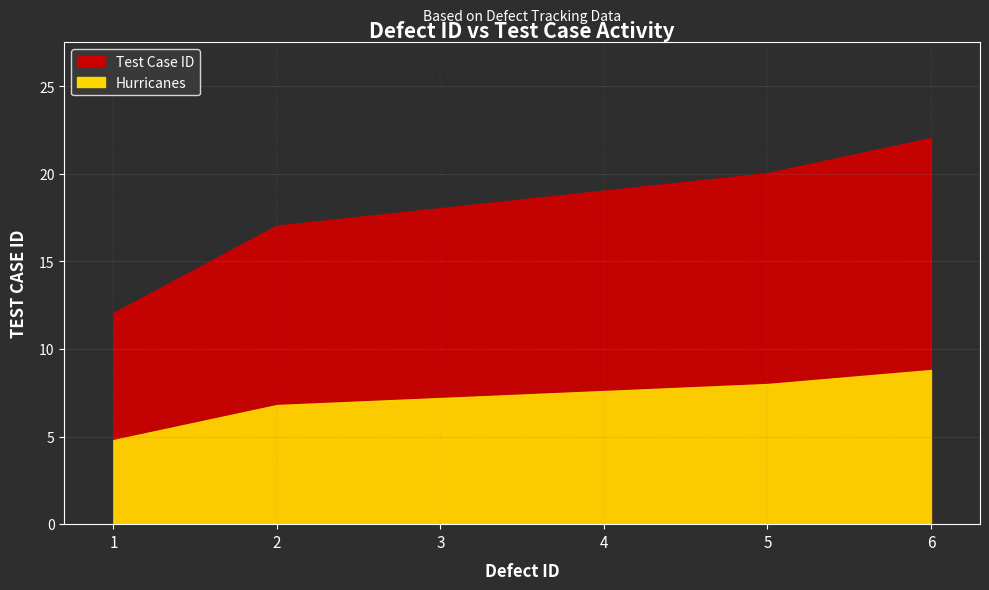

Rank the categories by value from highest to lowest.

6, 5, 4, 3, 2, 1